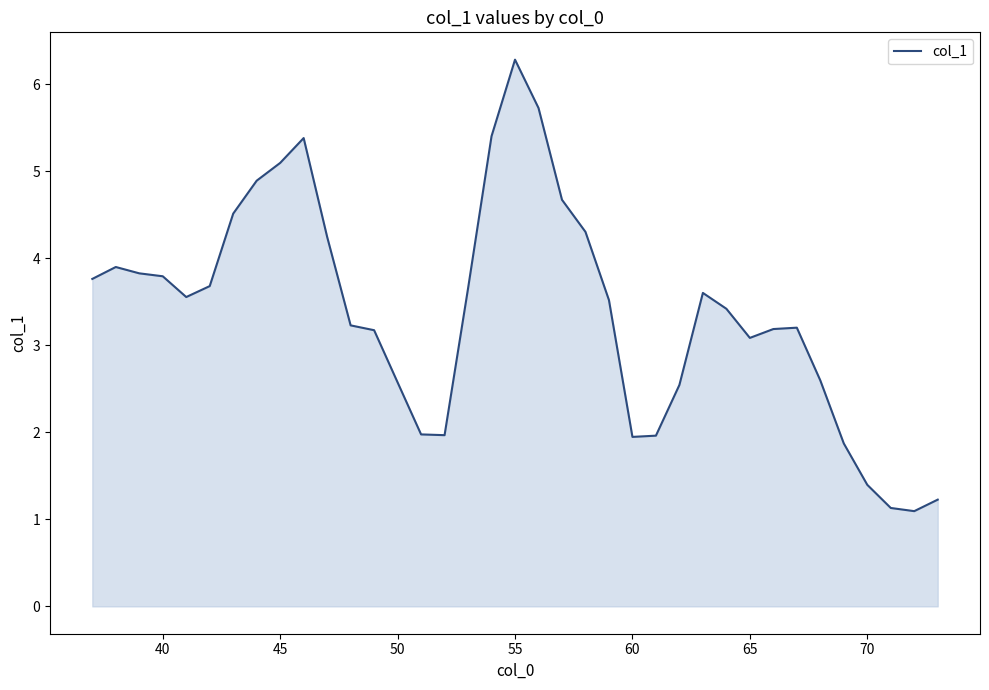

What is the maximum value shown in the chart?

6.3